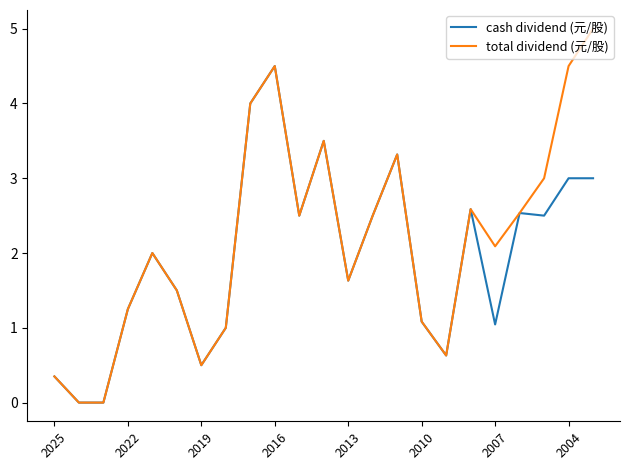

What is the maximum value shown in the chart?

5.0